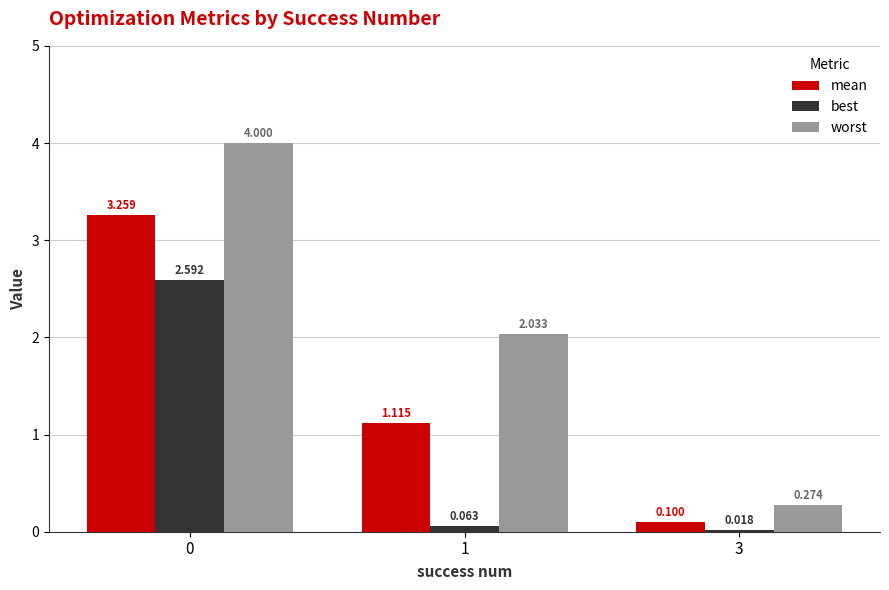

Rank the series at 0 from highest to lowest value.

worst, mean, best